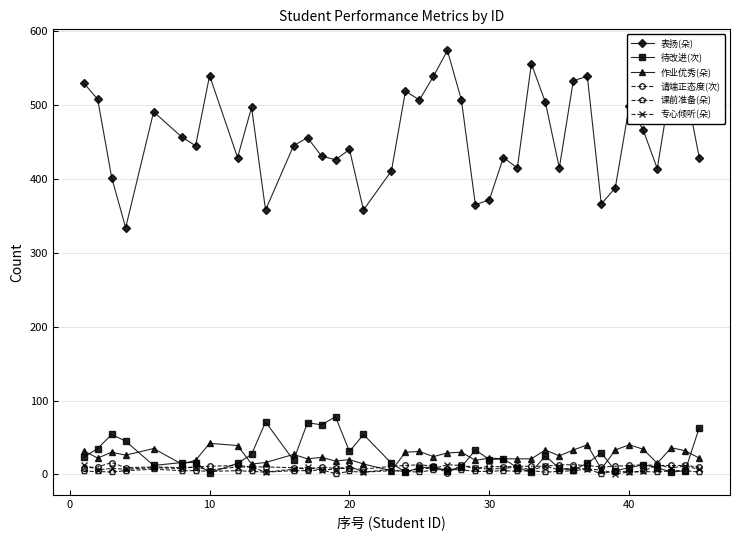

True or false: 表扬(朵) and 作业优秀(朵) cross at least once.

False